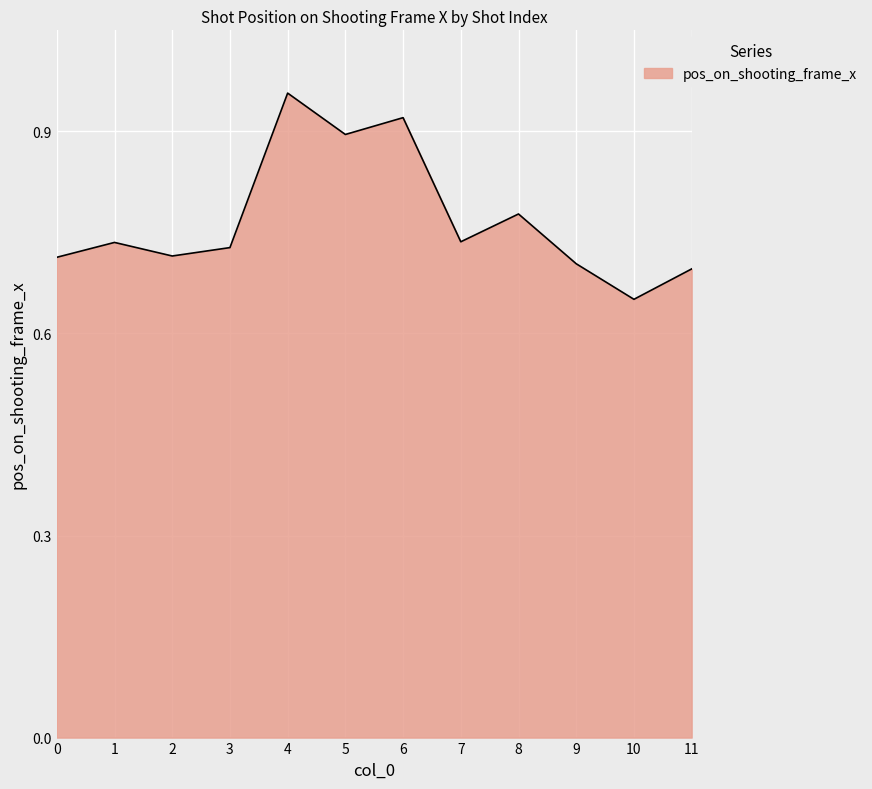

The value at 7 is 0.7. True or false?

True